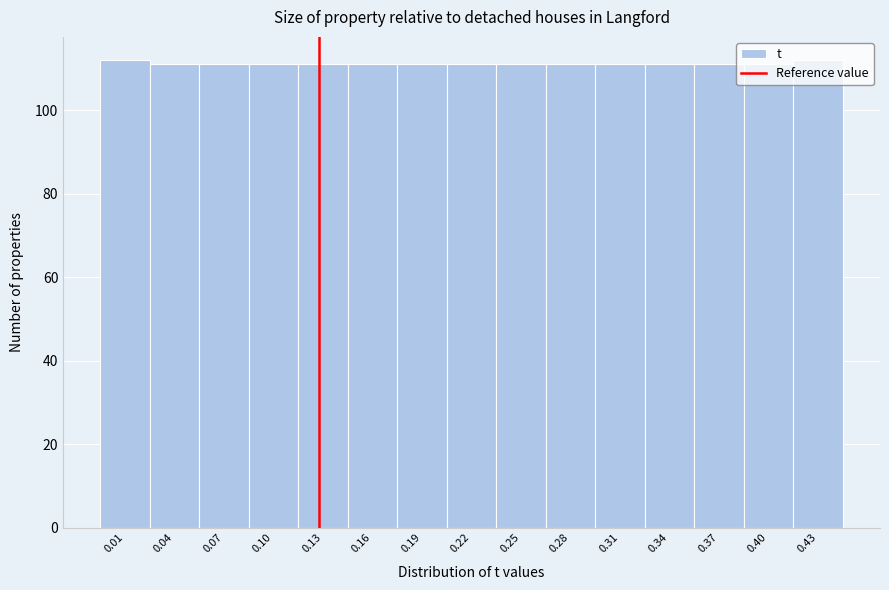

What is the smallest value displayed?

111